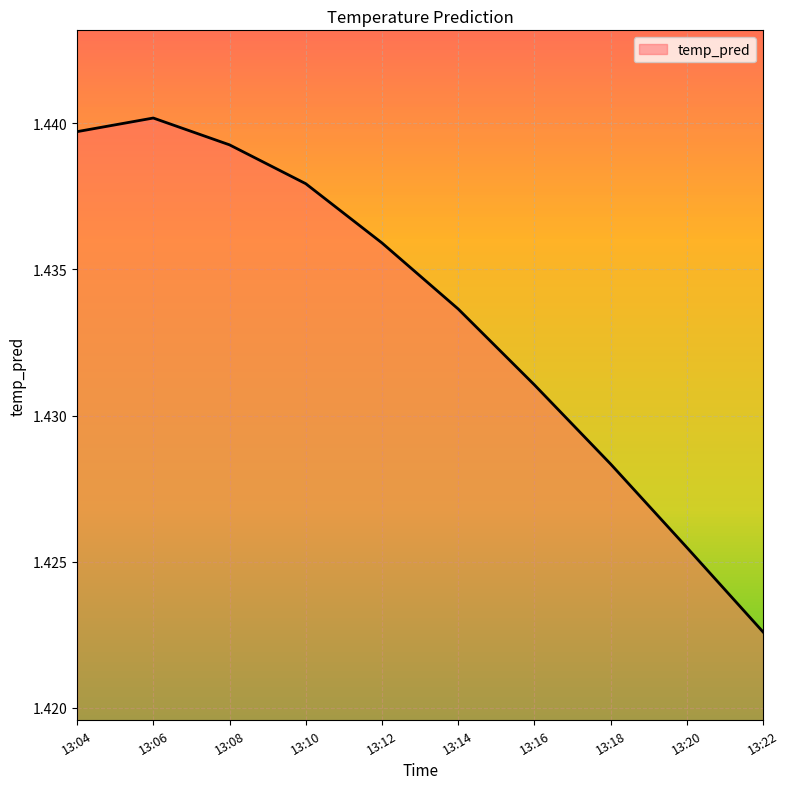

At which label is the value closest to 1?

13:22